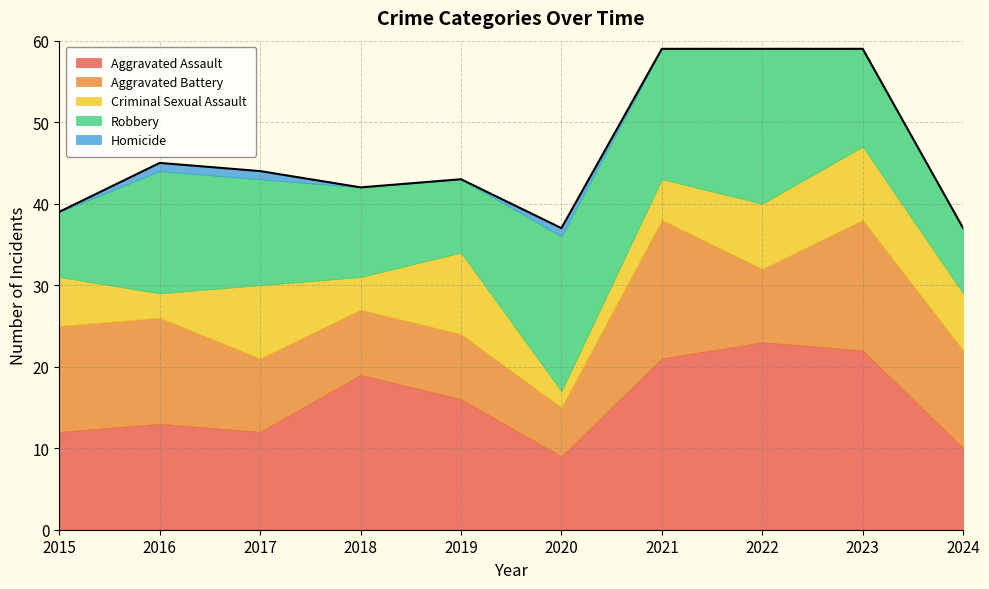

Which series ends up on top after the final intersection of Robbery and Aggravated Battery?

Aggravated Battery